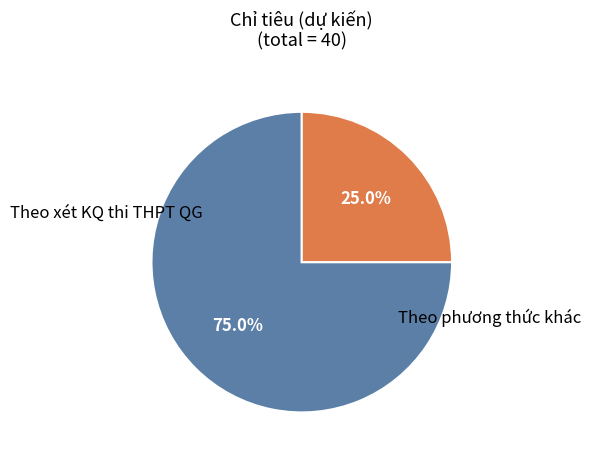

Is Theo xét KQ thi THPT QG the majority of the pie?

Yes